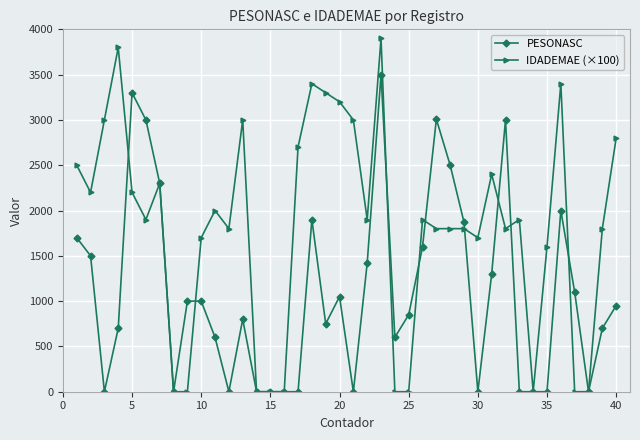

How many data points does each series have?

40